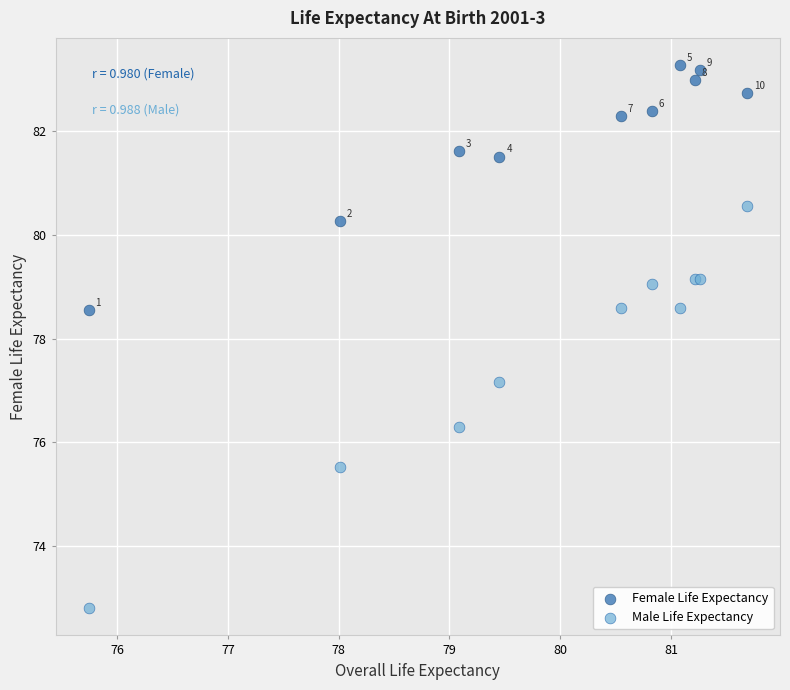

Which series contains the lowest Y value?

Male Life Expectancy